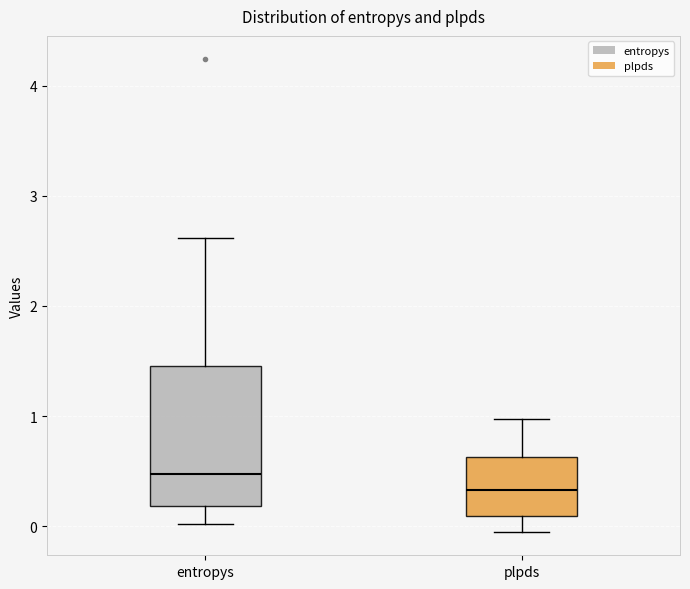

Which box has the highest median line?

entropys